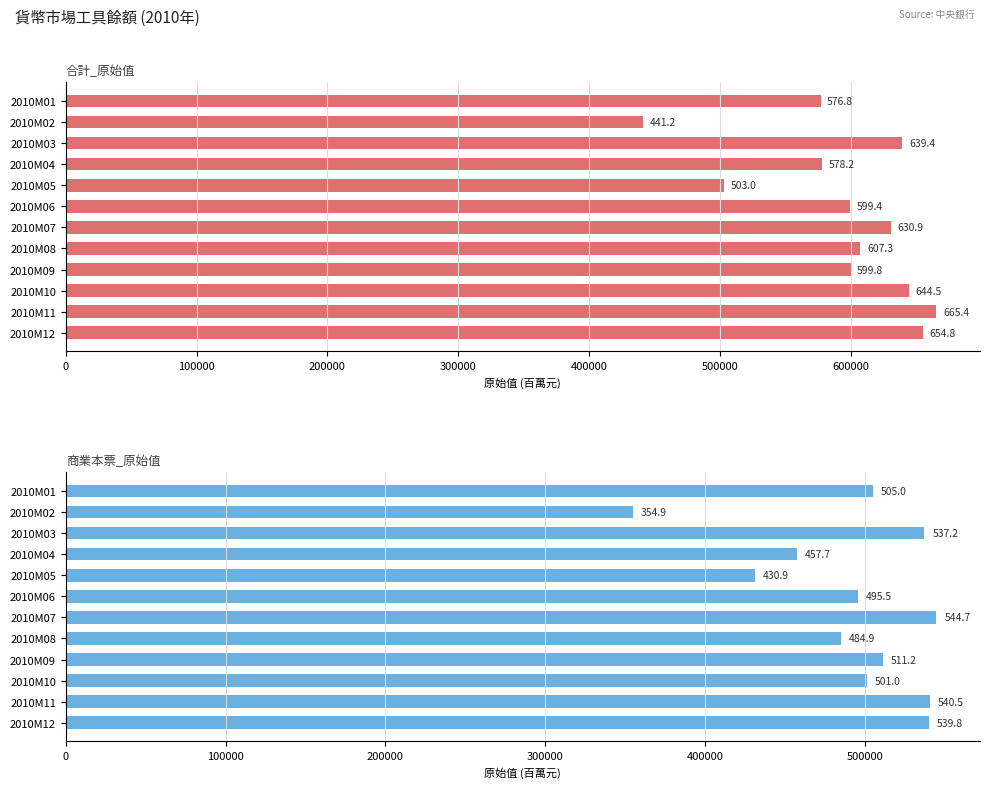

Which series has the largest range (max minus min)?

合計_原始值